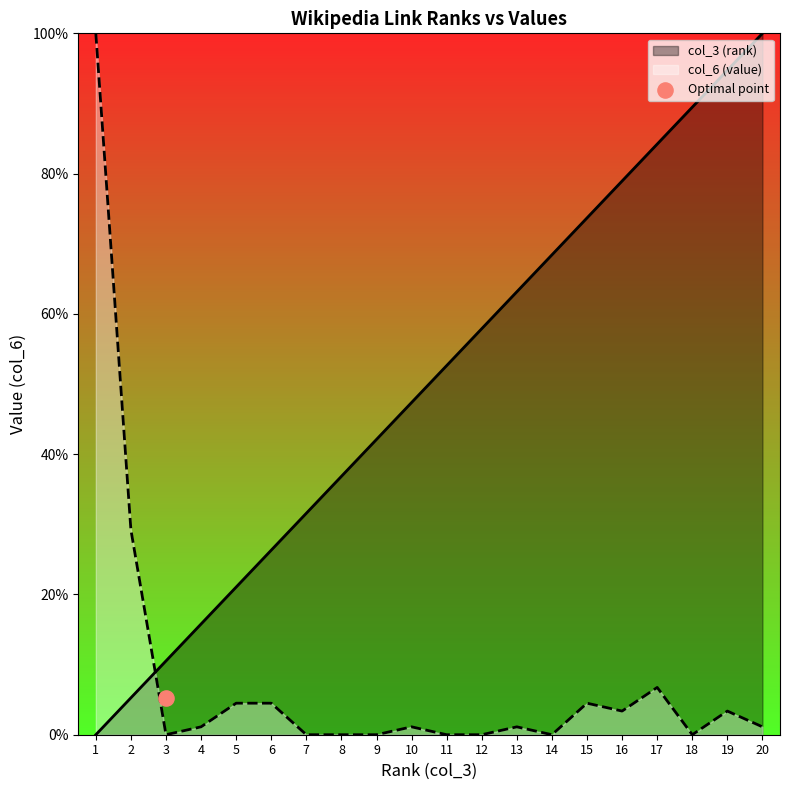

Which series has the largest Y range (max minus min)?

col_3 (rank)